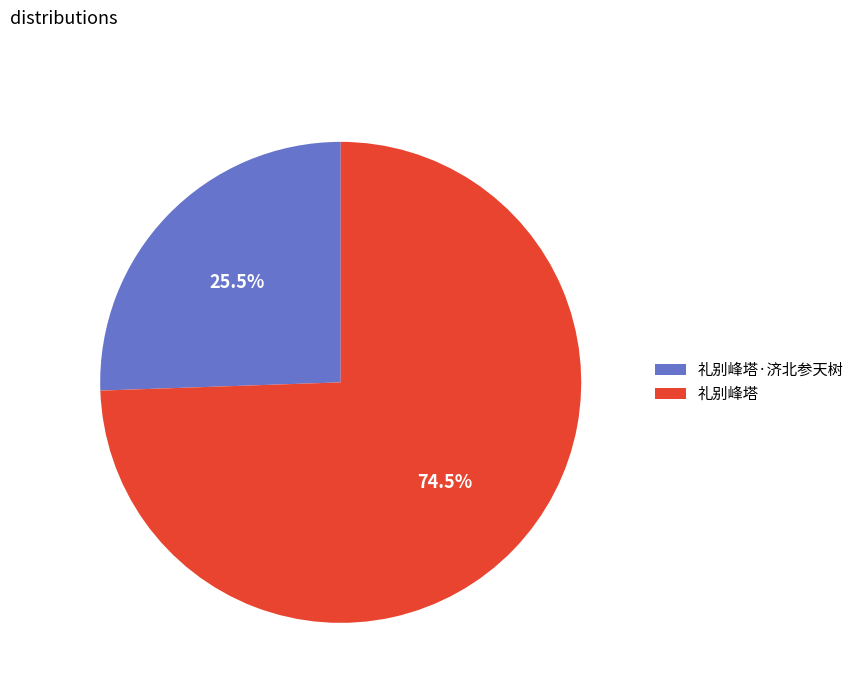

Which category has the smallest portion of the pie?

礼别峰塔·济北参天树